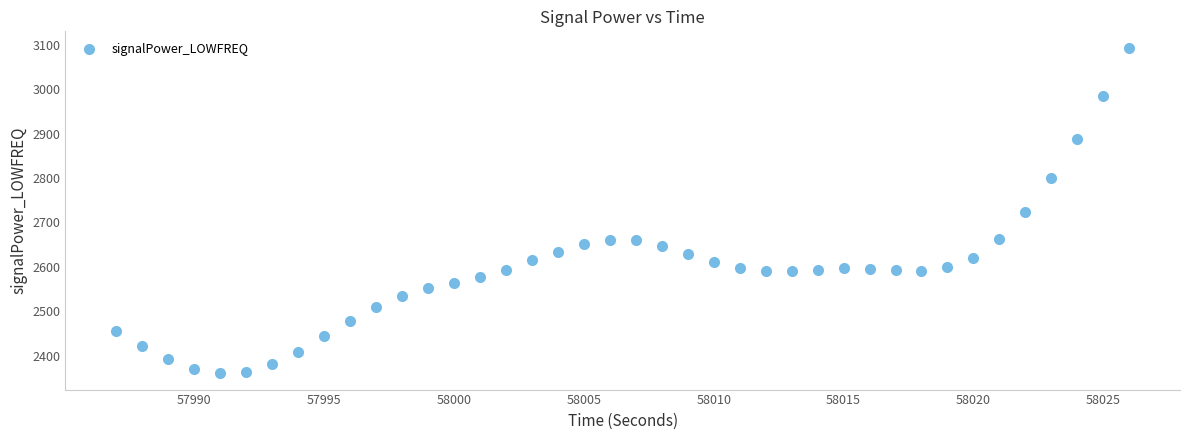

What is the range of X values (max minus min)?

39.0